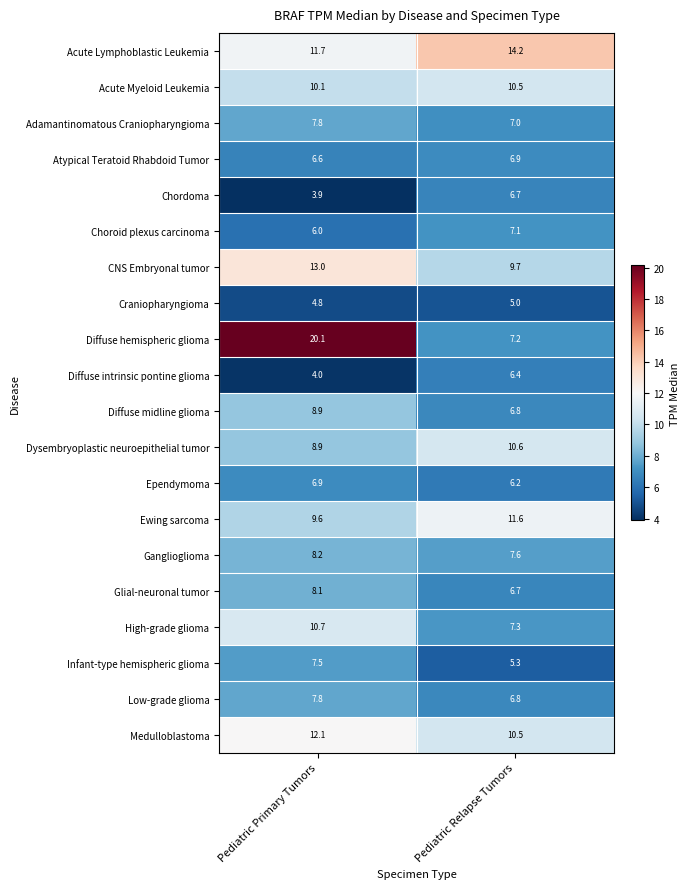

What is the sum of the Glial-neuronal tumor values at Pediatric Relapse Tumors and Pediatric Primary Tumors?

14.8